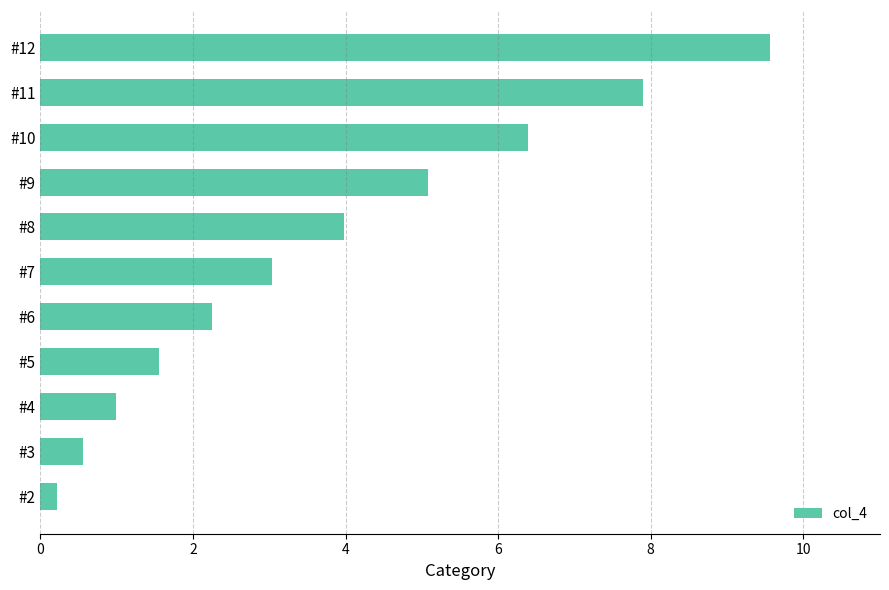

Approximately how many times larger is the value at #9 compared to #8?

1.3